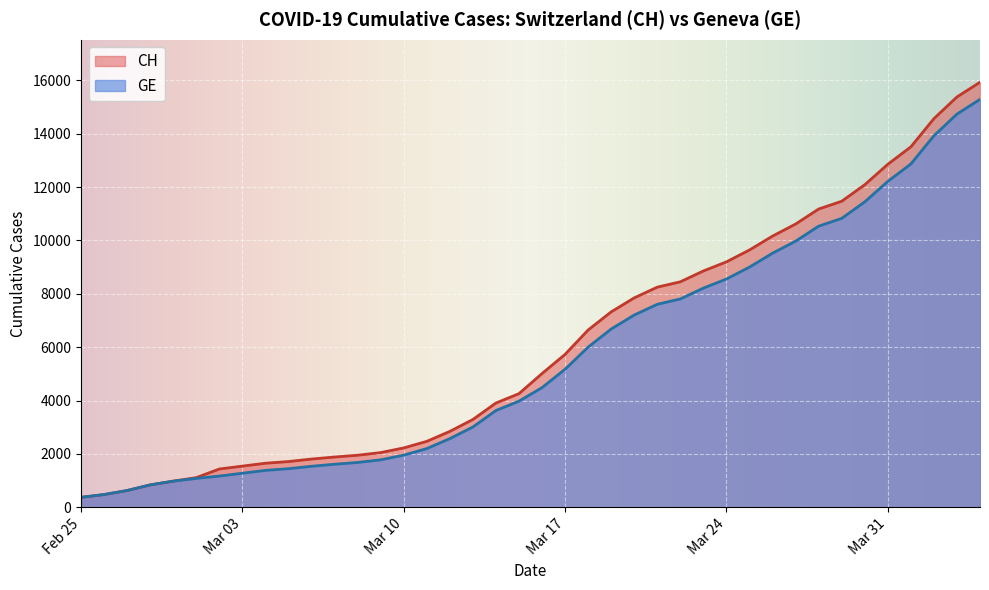

The value of CH at 12 is 2756. True or false?

False